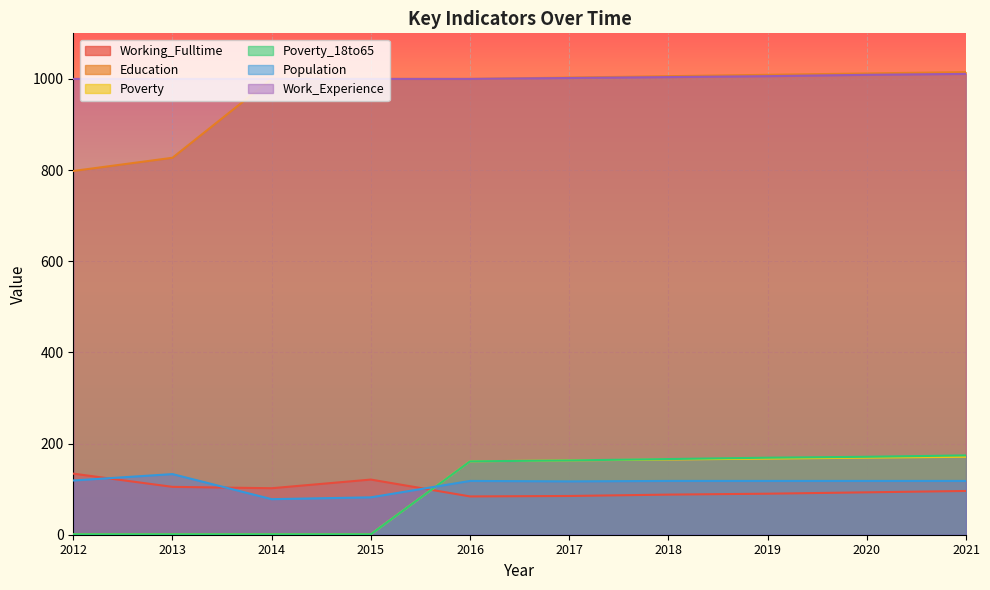

True or false: Education has a value of 645 at 2015.

False